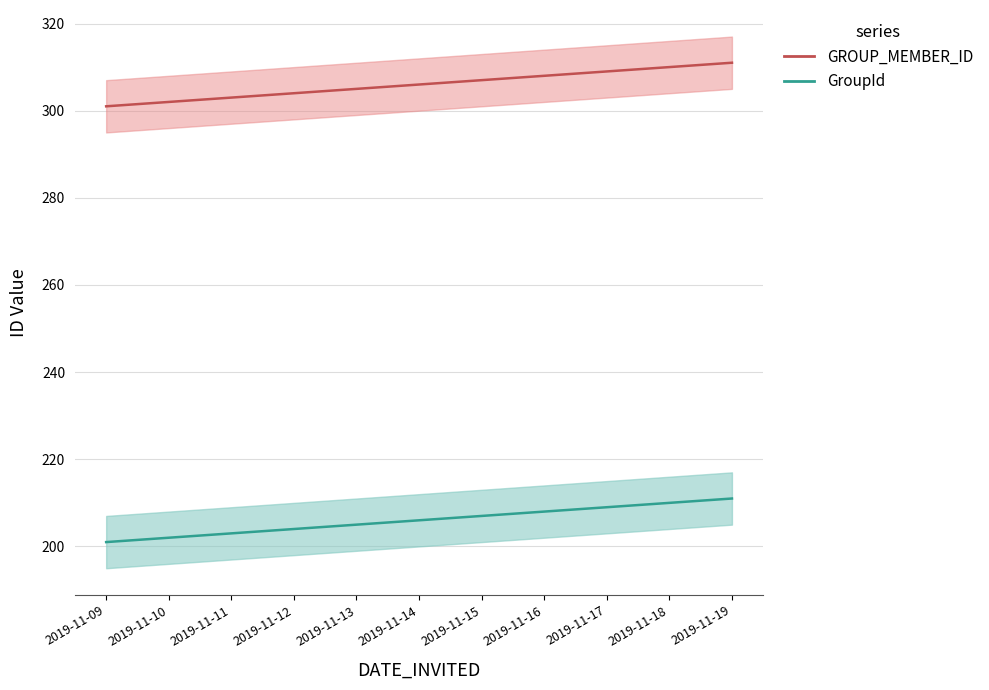

True or false: GroupId and GROUP_MEMBER_ID cross at least once.

False